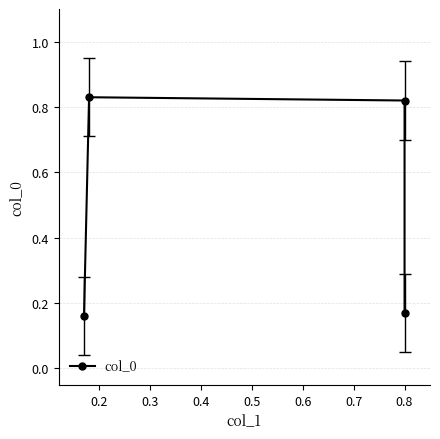

Rank the categories by value from lowest to highest.

0.1, 0.4, 0.3, 0.2